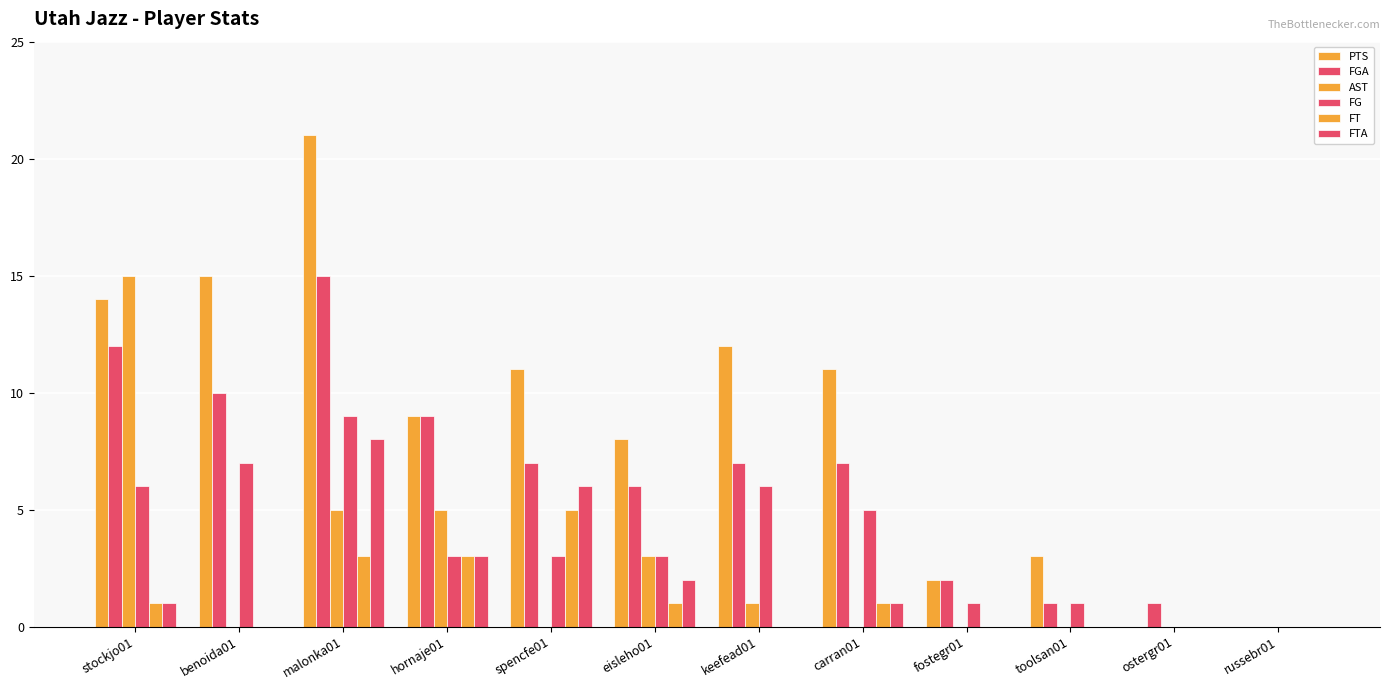

What is the value of the PTS bar at the 8th from the left?

11